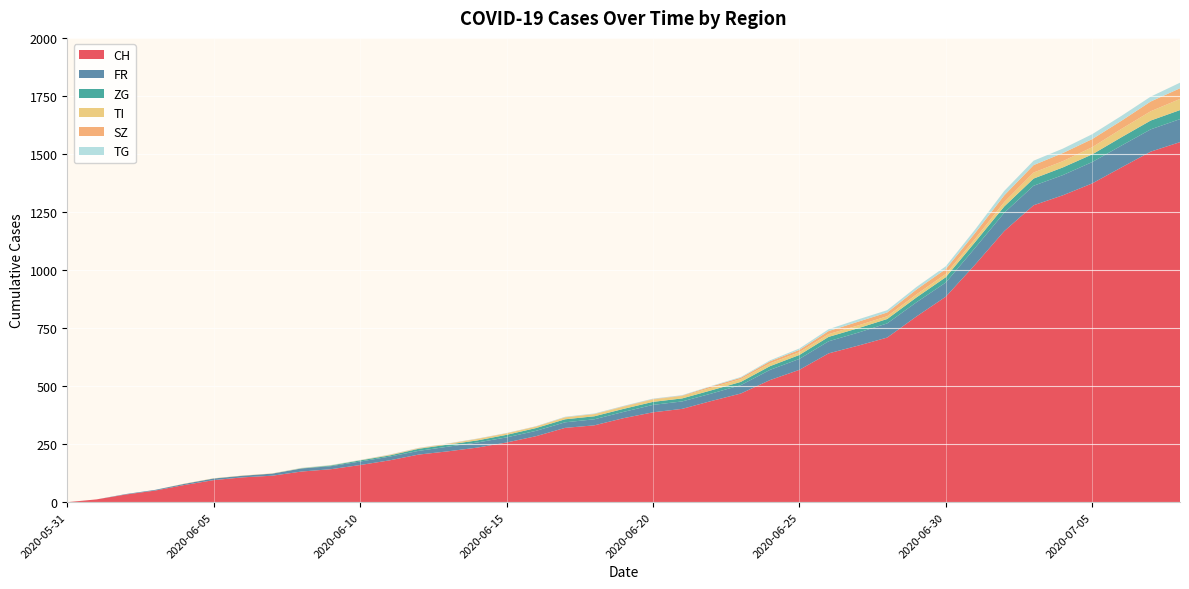

Reading left to right, what are all the values shown in this chart?

CH: 2020-05-31=0	2020-06-01=12	2020-06-02=33	2020-06-03=50	2020-06-04=74	2020-06-05=95	2020-06-06=107	2020-06-07=114	2020-06-08=132	2020-06-09=142	2020-06-10=160	2020-06-11=180	2020-06-12=205	2020-06-13=219	2020-06-14=235	2020-06-15=257	2020-06-16=284	2020-06-17=320	2020-06-18=331	2020-06-19=362	2020-06-20=387	2020-06-21=402	2020-06-22=436	2020-06-23=468	2020-06-24=526	2020-06-25=570	2020-06-26=641	2020-06-27=674	2020-06-28=709	2020-06-29=800	2020-06-30=885	2020-07-01=1023	2020-07-02=1168	2020-07-03=1279	2020-07-04=1322	2020-07-05=1373	2020-07-06=1442	2020-07-07=1510	2020-07-08=1551
FR: 2020-05-31=0	2020-06-01=0	2020-06-02=2	2020-06-03=3	2020-06-04=5	2020-06-05=7	2020-06-06=7	2020-06-07=9	2020-06-08=13	2020-06-09=13	2020-06-10=15	2020-06-11=16	2020-06-12=16	2020-06-13=20	2020-06-14=22	2020-06-15=22	2020-06-16=23	2020-06-17=24	2020-06-18=26	2020-06-19=27	2020-06-20=32	2020-06-21=32	2020-06-22=32	2020-06-23=36	2020-06-24=44	2020-06-25=47	2020-06-26=52	2020-06-27=56	2020-06-28=61	2020-06-29=61	2020-06-30=61	2020-07-01=72	2020-07-02=79	2020-07-03=84	2020-07-04=87	2020-07-05=92	2020-07-06=94	2020-07-07=96	2020-07-08=99
ZG: 2020-05-31=0	2020-06-01=0	2020-06-02=0	2020-06-03=0	2020-06-04=0	2020-06-05=0	2020-06-06=0	2020-06-07=0	2020-06-08=1	2020-06-09=3	2020-06-10=5	2020-06-11=5	2020-06-12=9	2020-06-13=9	2020-06-14=9	2020-06-15=11	2020-06-16=12	2020-06-17=13	2020-06-18=13	2020-06-19=13	2020-06-20=13	2020-06-21=13	2020-06-22=14	2020-06-23=14	2020-06-24=16	2020-06-25=17	2020-06-26=19	2020-06-27=19	2020-06-28=19	2020-06-29=21	2020-06-30=23	2020-07-01=25	2020-07-02=27	2020-07-03=31	2020-07-04=33	2020-07-05=33	2020-07-06=36	2020-07-07=38	2020-07-08=39
TI: 2020-05-31=0	2020-06-01=0	2020-06-02=0	2020-06-03=0	2020-06-04=1	2020-06-05=1	2020-06-06=1	2020-06-07=1	2020-06-08=1	2020-06-09=1	2020-06-10=1	2020-06-11=2	2020-06-12=2	2020-06-13=3	2020-06-14=6	2020-06-15=6	2020-06-16=6	2020-06-17=8	2020-06-18=9	2020-06-19=9	2020-06-20=10	2020-06-21=10	2020-06-22=11	2020-06-23=12	2020-06-24=12	2020-06-25=12	2020-06-26=12	2020-06-27=12	2020-06-28=12	2020-06-29=13	2020-06-30=14	2020-07-01=14	2020-07-02=19	2020-07-03=26	2020-07-04=27	2020-07-05=31	2020-07-06=36	2020-07-07=40	2020-07-08=48
SZ: 2020-05-31=0	2020-06-01=0	2020-06-02=0	2020-06-03=0	2020-06-04=0	2020-06-05=0	2020-06-06=0	2020-06-07=0	2020-06-08=0	2020-06-09=0	2020-06-10=0	2020-06-11=1	2020-06-12=1	2020-06-13=1	2020-06-14=1	2020-06-15=1	2020-06-16=1	2020-06-17=1	2020-06-18=1	2020-06-19=2	2020-06-20=2	2020-06-21=2	2020-06-22=6	2020-06-23=6	2020-06-24=9	2020-06-25=10	2020-06-26=13	2020-06-27=16	2020-06-28=16	2020-06-29=21	2020-06-30=21	2020-07-01=25	2020-07-02=29	2020-07-03=32	2020-07-04=35	2020-07-05=35	2020-07-06=35	2020-07-07=42	2020-07-08=46
TG: 2020-05-31=0	2020-06-01=0	2020-06-02=0	2020-06-03=0	2020-06-04=0	2020-06-05=0	2020-06-06=0	2020-06-07=0	2020-06-08=1	2020-06-09=1	2020-06-10=1	2020-06-11=1	2020-06-12=1	2020-06-13=1	2020-06-14=1	2020-06-15=1	2020-06-16=1	2020-06-17=2	2020-06-18=2	2020-06-19=2	2020-06-20=2	2020-06-21=2	2020-06-22=2	2020-06-23=3	2020-06-24=4	2020-06-25=6	2020-06-26=8	2020-06-27=10	2020-06-28=10	2020-06-29=11	2020-06-30=12	2020-07-01=15	2020-07-02=19	2020-07-03=19	2020-07-04=19	2020-07-05=21	2020-07-06=21	2020-07-07=21	2020-07-08=24